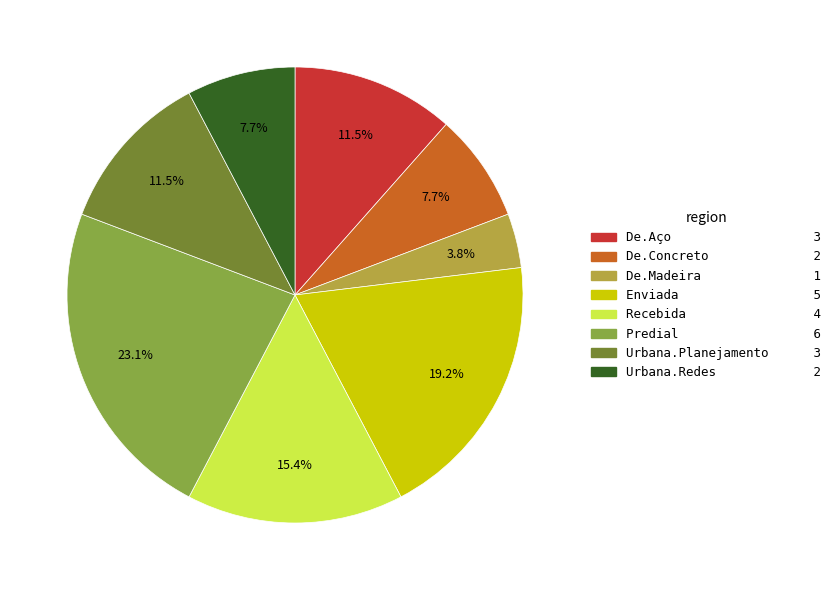

Which category has the smallest portion of the pie?

De.Madeira